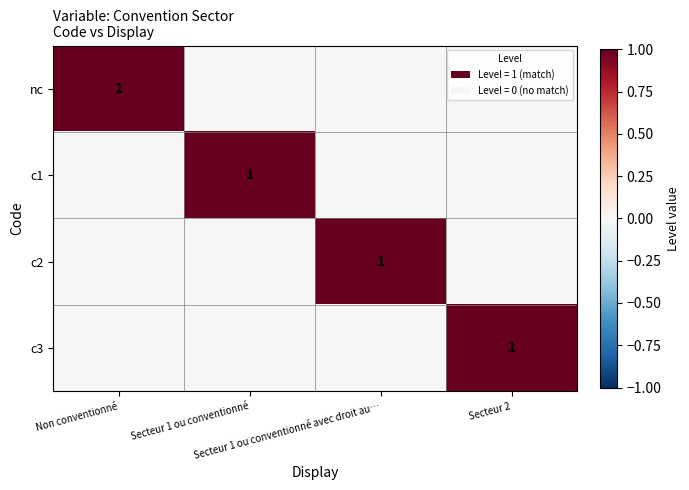

The value of c3 at Secteur 2 is 1. True or false?

True